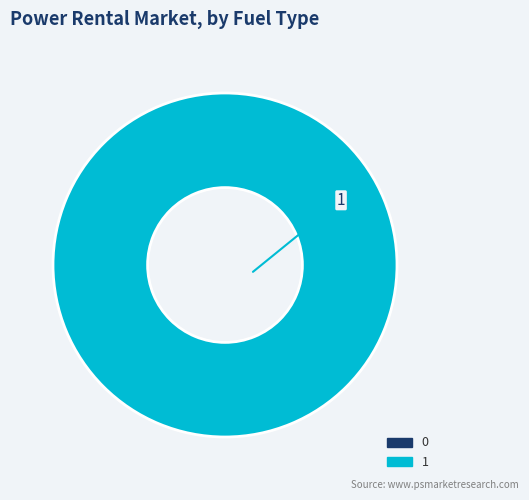

True or false: 1 accounts for 99% of the total.

False